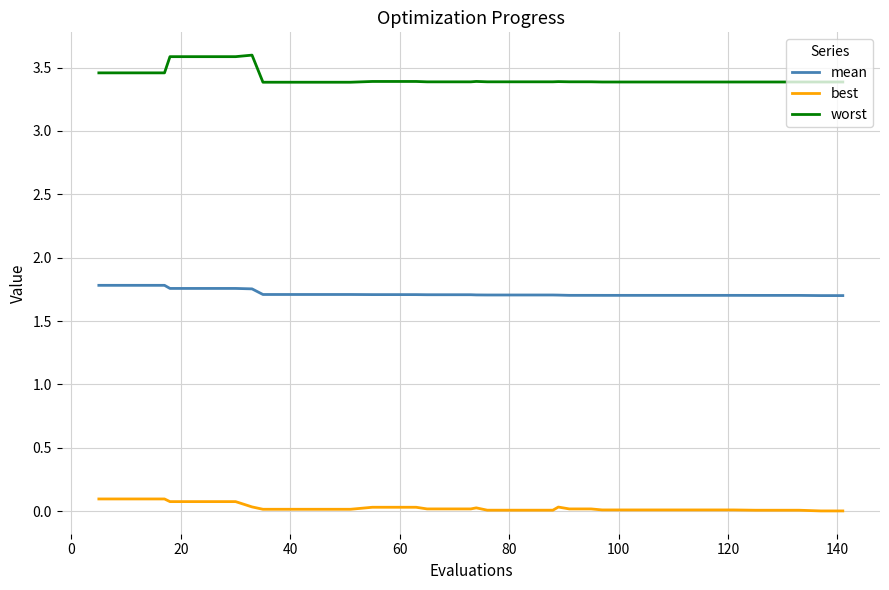

What is the lowest value of the mean series?

1.7